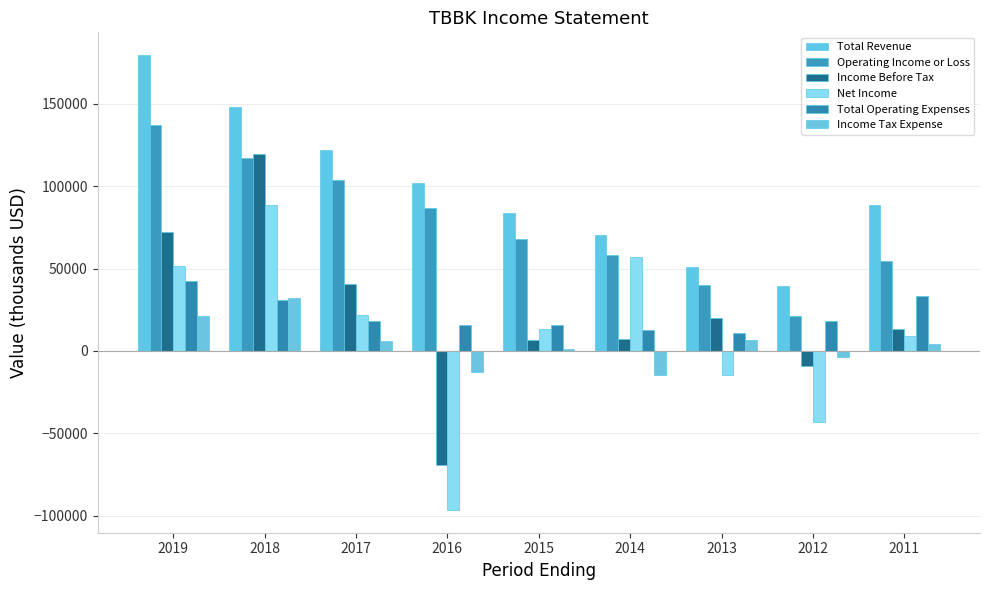

What is the difference between the second highest and second lowest values in the Total Revenue series?

96800